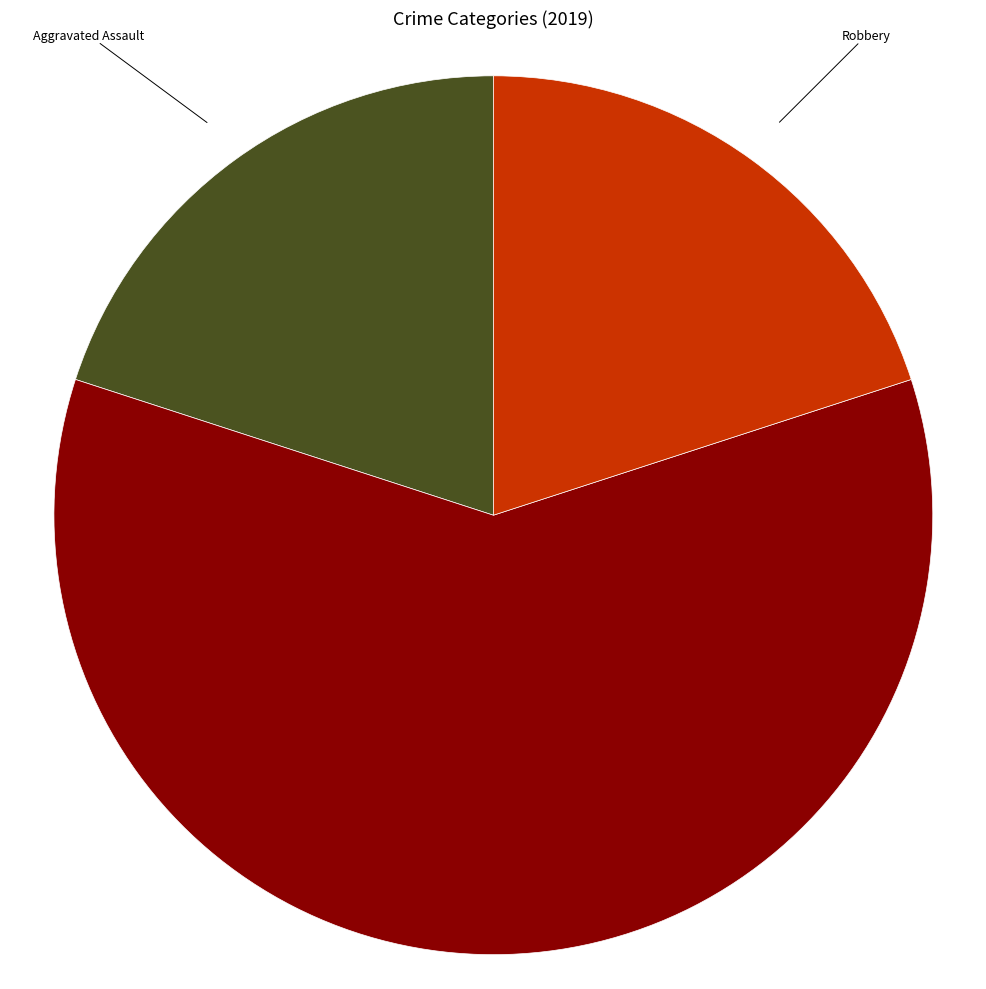

Is there a majority slice in this chart?

Yes